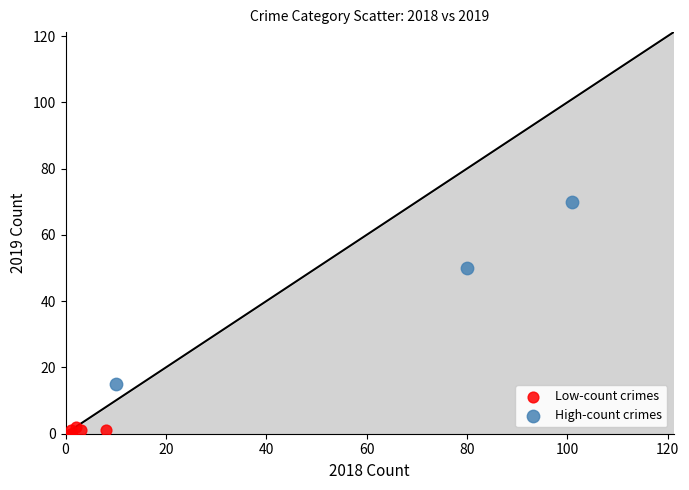

Which series reaches the minimum Y coordinate?

Low-count crimes